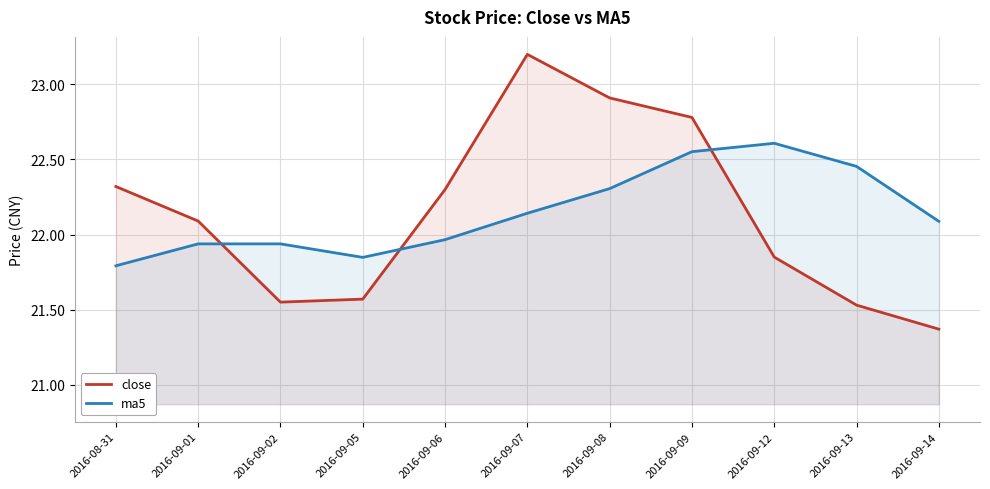

Reading left to right, transcribe all the data shown in this chart.

close: 2016-08-31=22.3	2016-09-01=22.1	2016-09-02=21.6	2016-09-05=21.6	2016-09-06=22.3	2016-09-07=23.2	2016-09-08=22.9	2016-09-09=22.8	2016-09-12=21.9	2016-09-13=21.5	2016-09-14=21.4
ma5: 2016-08-31=21.8	2016-09-01=21.9	2016-09-02=21.9	2016-09-05=21.8	2016-09-06=22.0	2016-09-07=22.1	2016-09-08=22.3	2016-09-09=22.6	2016-09-12=22.6	2016-09-13=22.5	2016-09-14=22.1